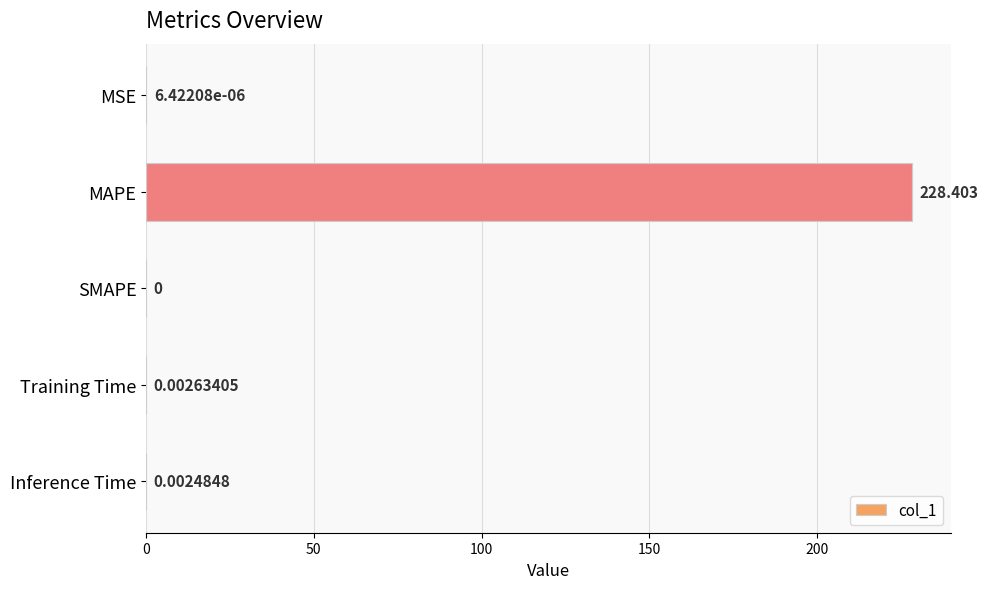

What is the maximum value shown in the chart?

228.4